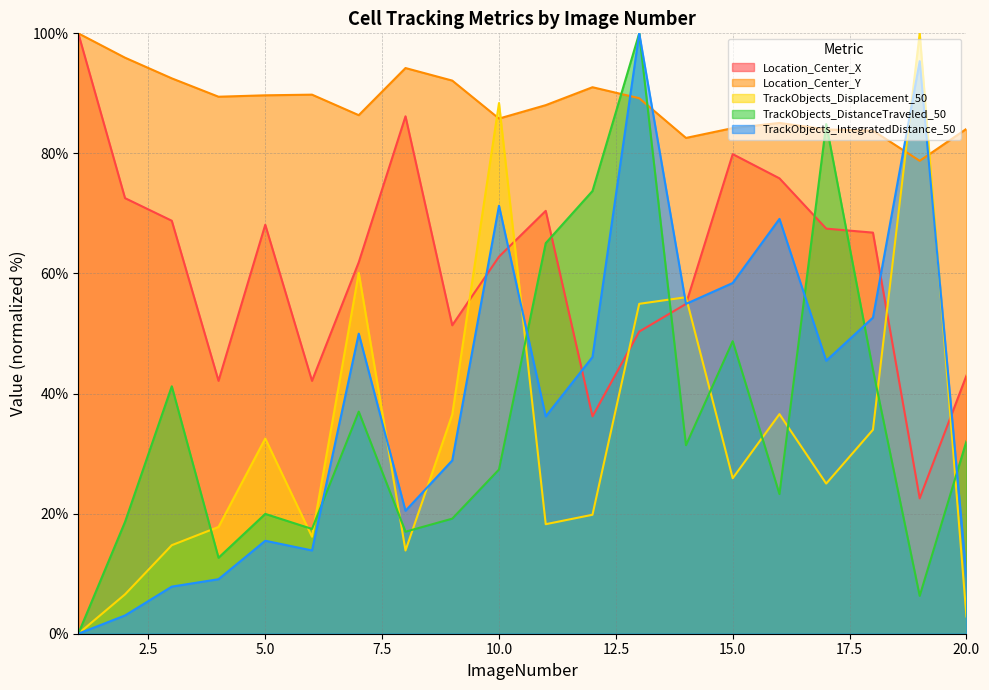

Reading right to left, extract all data points from this chart.

Location_Center_X: 43.0	22.5	66.8	67.5	75.8	79.9	54.9	50.3	36.2	70.4	62.8	51.4	86.2	61.9	42.1	68.1	42.1	68.8	72.6	100.0
Location_Center_Y: 84.1	78.8	83.8	84.0	85.1	84.2	82.6	89.2	91.0	88.0	85.8	92.1	94.2	86.4	89.8	89.7	89.4	92.5	95.9	100.0
TrackObjects_Displacement_50: 2.9	100.0	34.0	25.0	36.6	25.9	56.0	54.9	19.8	18.2	88.4	36.5	13.9	60.1	16.2	32.5	17.8	14.7	6.6	0.0
TrackObjects_DistanceTraveled_50: 32.1	6.3	44.0	84.9	23.3	48.7	31.4	100.0	73.7	65.1	27.3	19.2	17.0	37.0	17.5	20.0	12.7	41.2	18.6	0.0
TrackObjects_IntegratedDistance_50: 9.6	95.4	52.7	45.5	69.1	58.4	54.9	100.0	46.1	36.2	71.3	28.9	20.5	50.0	13.9	15.5	9.1	7.8	3.0	0.0